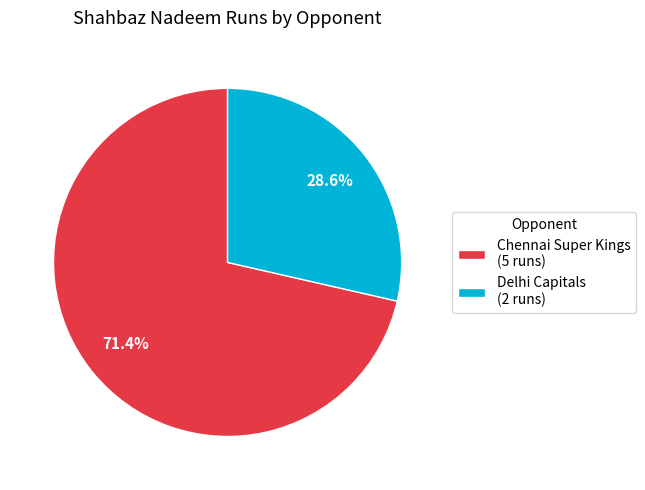

What is the majority slice?

Chennai Super Kings